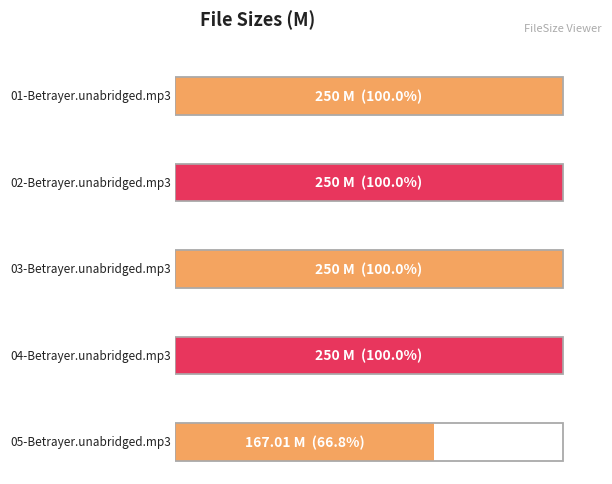

Between 02-Betrayer.unabridged.mp3 and 04-Betrayer.unabridged.mp3, which is larger?

02-Betrayer.unabridged.mp3